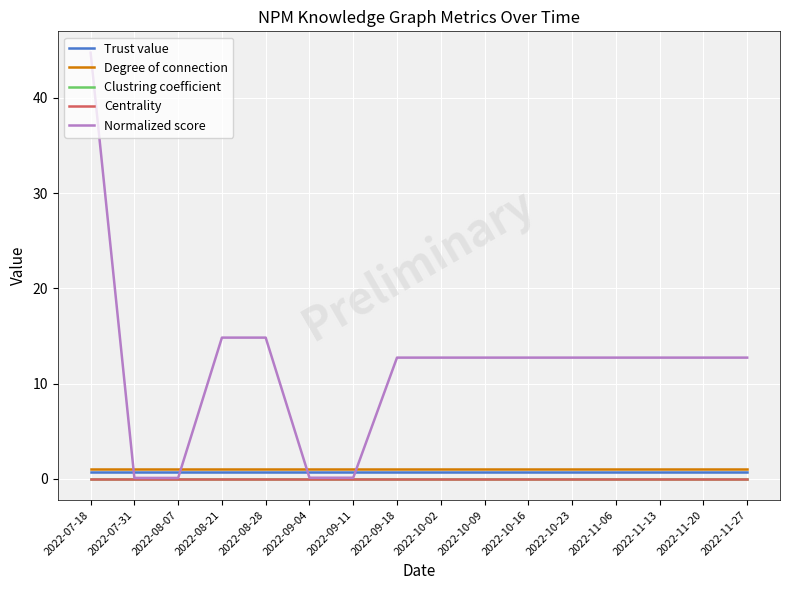

What is the maximum value shown in the chart?

44.7